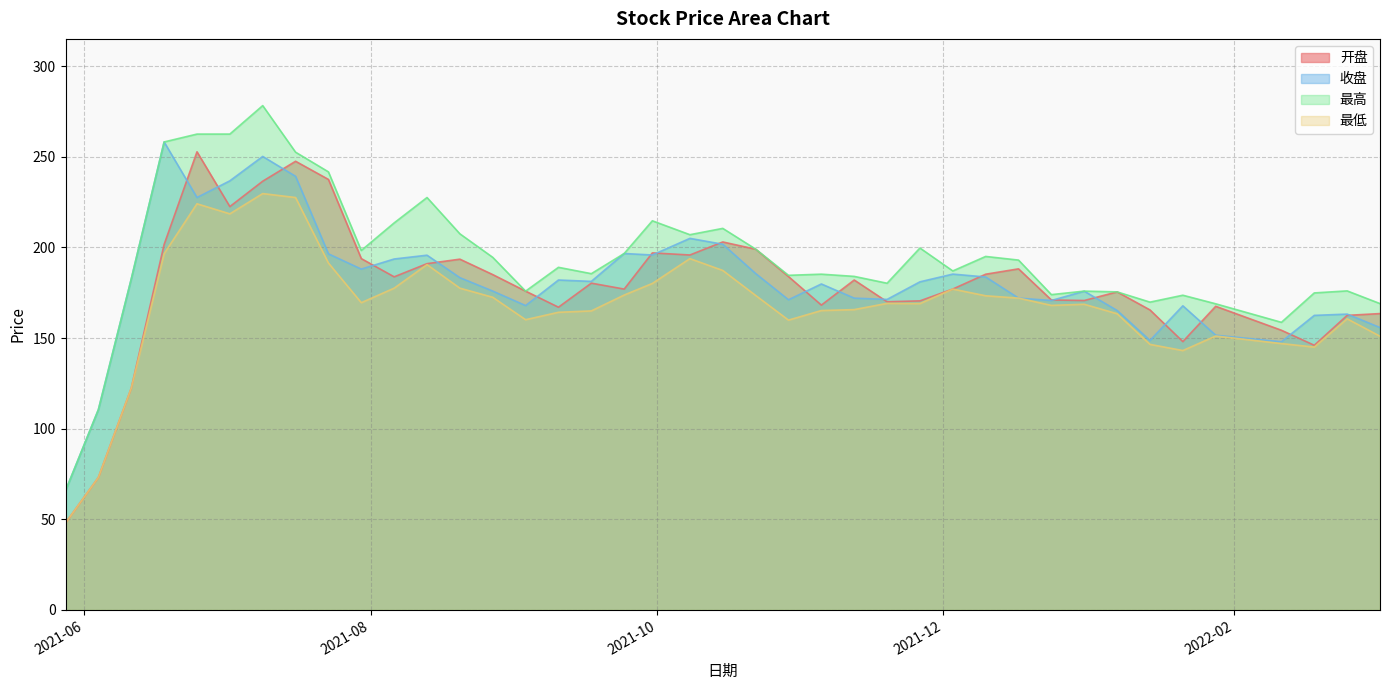

At how many categories does at least one series exceed 201?

12